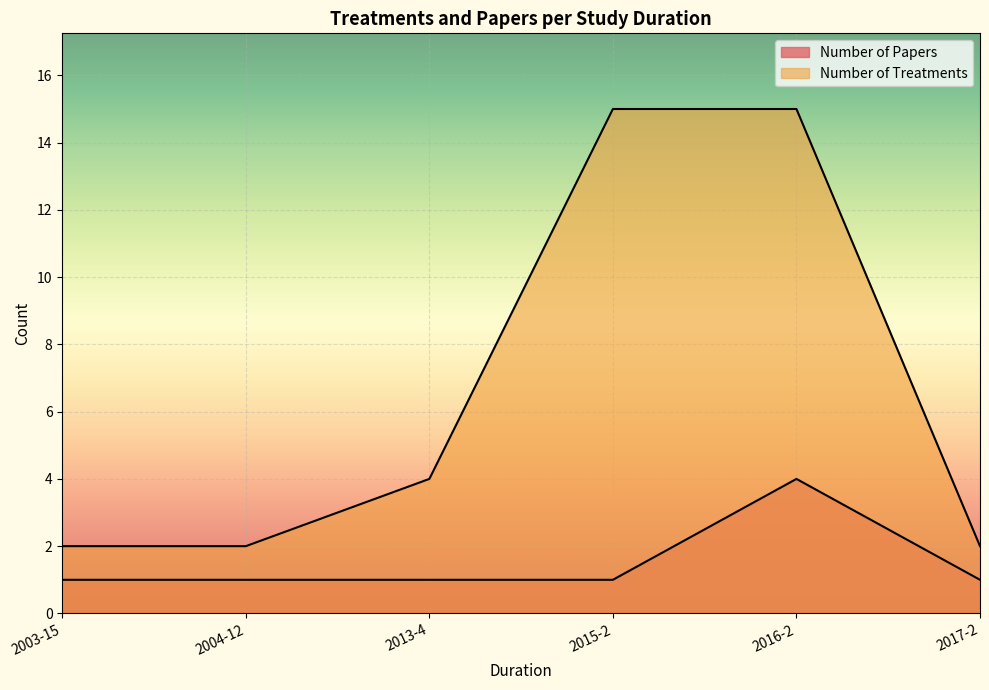

Is the value of Number of Treatments at 2016-2(6003) greater than the value of Number of Papers at 2016-2(6005)?

Yes